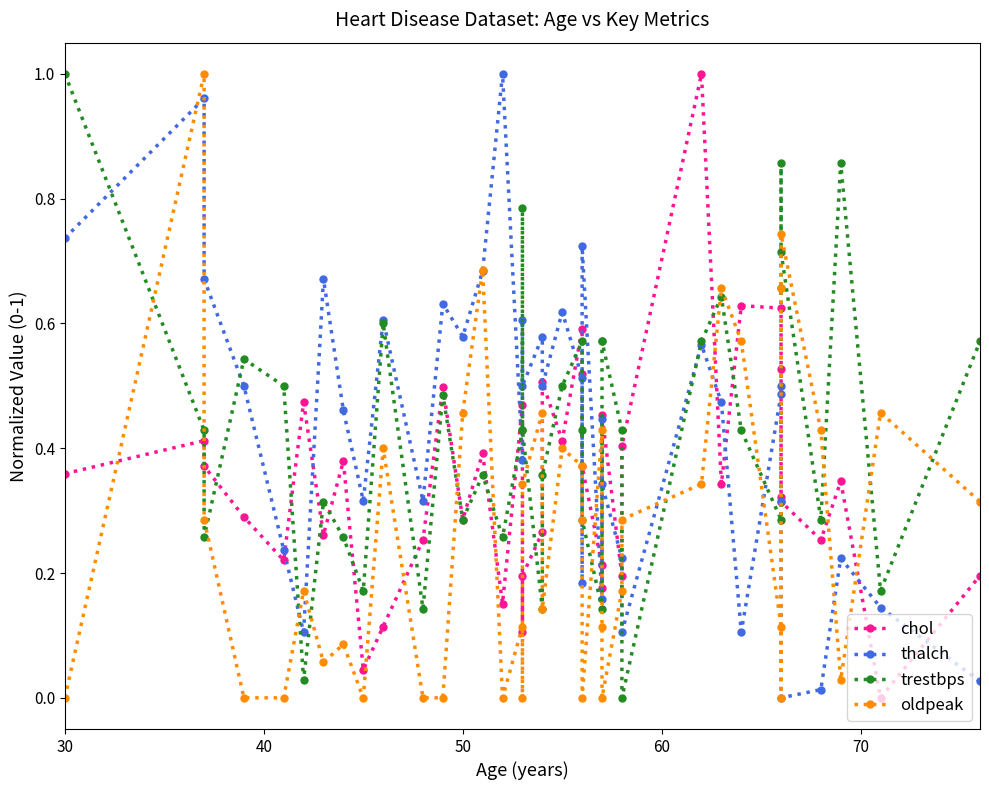

In oldpeak, how many points are higher than both neighbors (excluding endpoints)?

12